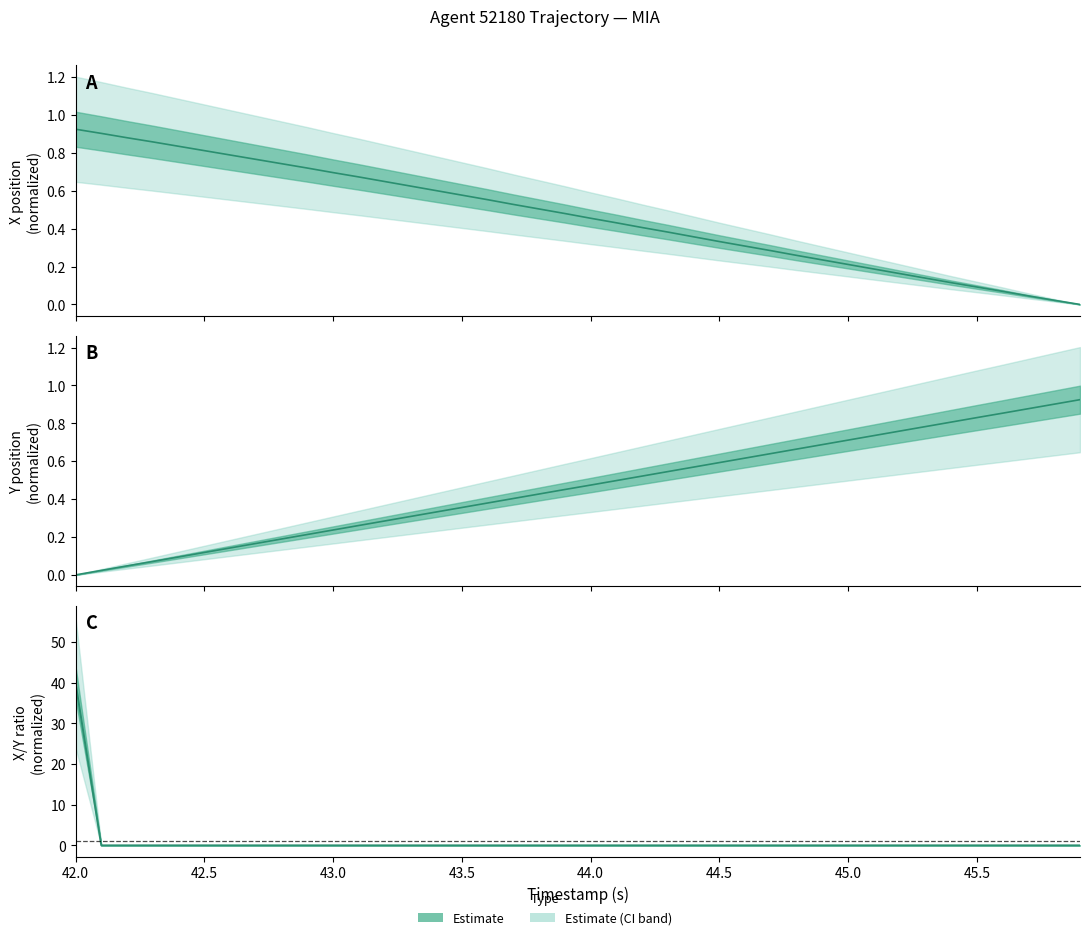

After their last crossing, which series has the higher values: X or Y?

Y